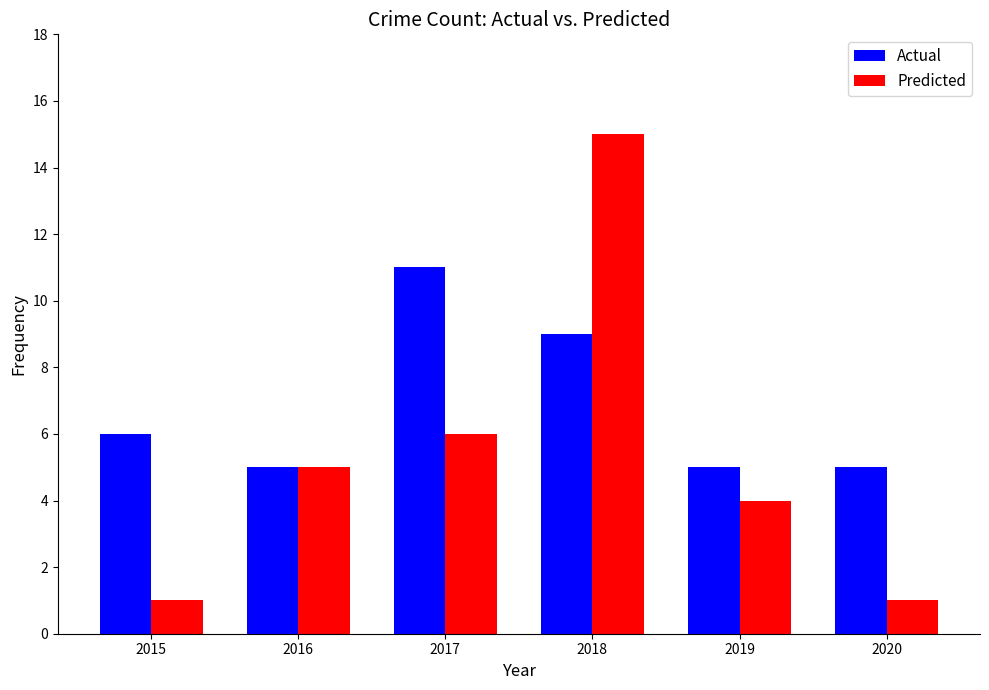

At how many categories does at least one series exceed 12?

1